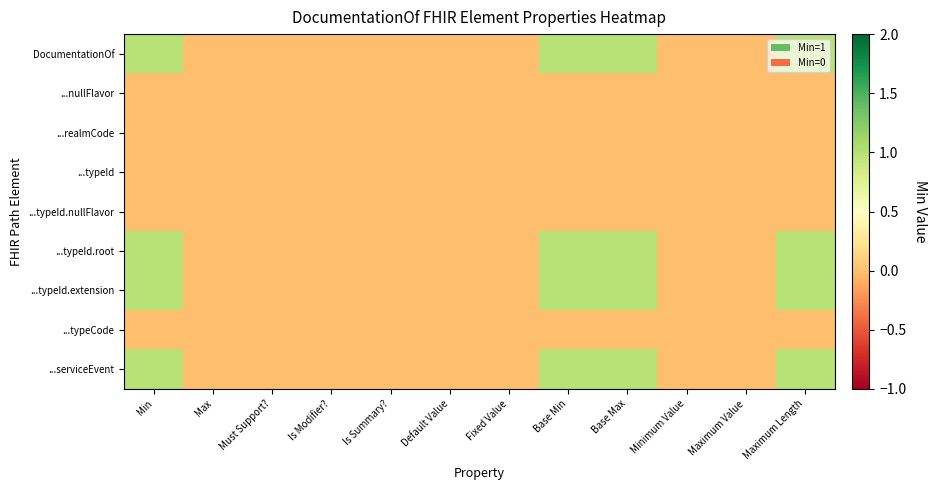

Reading left to right, transcribe all the data shown in this chart.

DocumentationOf: Min=1	Max=0	Must Support?=0	Is Modifier?=0	Is Summary?=0	Default Value=0	Fixed Value=0	Base Min=1	Base Max=1	Minimum Value=0	Maximum Value=0	Maximum Length=1
...nullFlavor: Min=0	Max=0	Must Support?=0	Is Modifier?=0	Is Summary?=0	Default Value=0	Fixed Value=0	Base Min=0	Base Max=0	Minimum Value=0	Maximum Value=0	Maximum Length=0
...realmCode: Min=0	Max=0	Must Support?=0	Is Modifier?=0	Is Summary?=0	Default Value=0	Fixed Value=0	Base Min=0	Base Max=0	Minimum Value=0	Maximum Value=0	Maximum Length=0
...typeId: Min=0	Max=0	Must Support?=0	Is Modifier?=0	Is Summary?=0	Default Value=0	Fixed Value=0	Base Min=0	Base Max=0	Minimum Value=0	Maximum Value=0	Maximum Length=0
...typeId.nullFlavor: Min=0	Max=0	Must Support?=0	Is Modifier?=0	Is Summary?=0	Default Value=0	Fixed Value=0	Base Min=0	Base Max=0	Minimum Value=0	Maximum Value=0	Maximum Length=0
...typeId.root: Min=1	Max=0	Must Support?=0	Is Modifier?=0	Is Summary?=0	Default Value=0	Fixed Value=0	Base Min=1	Base Max=1	Minimum Value=0	Maximum Value=0	Maximum Length=1
...typeId.extension: Min=1	Max=0	Must Support?=0	Is Modifier?=0	Is Summary?=0	Default Value=0	Fixed Value=0	Base Min=1	Base Max=1	Minimum Value=0	Maximum Value=0	Maximum Length=1
...typeCode: Min=0	Max=0	Must Support?=0	Is Modifier?=0	Is Summary?=0	Default Value=0	Fixed Value=0	Base Min=0	Base Max=0	Minimum Value=0	Maximum Value=0	Maximum Length=0
...serviceEvent: Min=1	Max=0	Must Support?=0	Is Modifier?=0	Is Summary?=0	Default Value=0	Fixed Value=0	Base Min=1	Base Max=1	Minimum Value=0	Maximum Value=0	Maximum Length=1